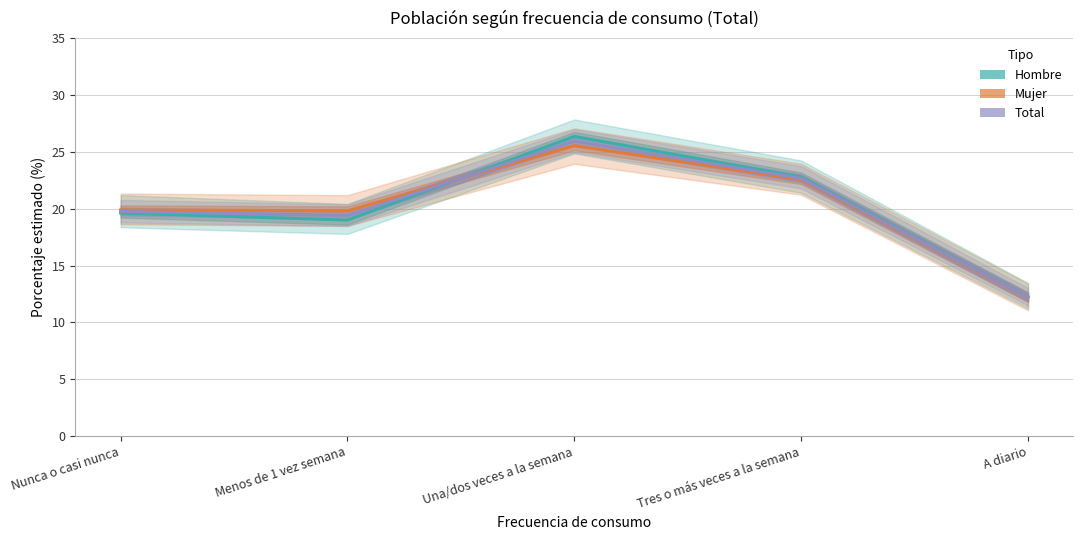

Where is Hombre nearest to the value 19?

Menos de 1 vez semana